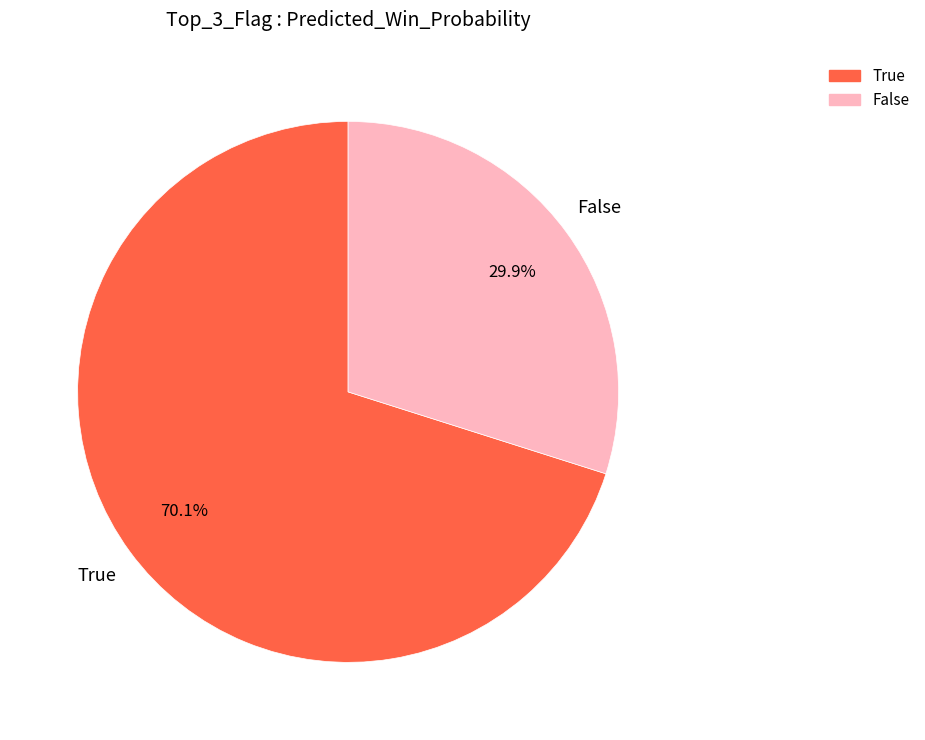

How many slices are in this pie chart?

2